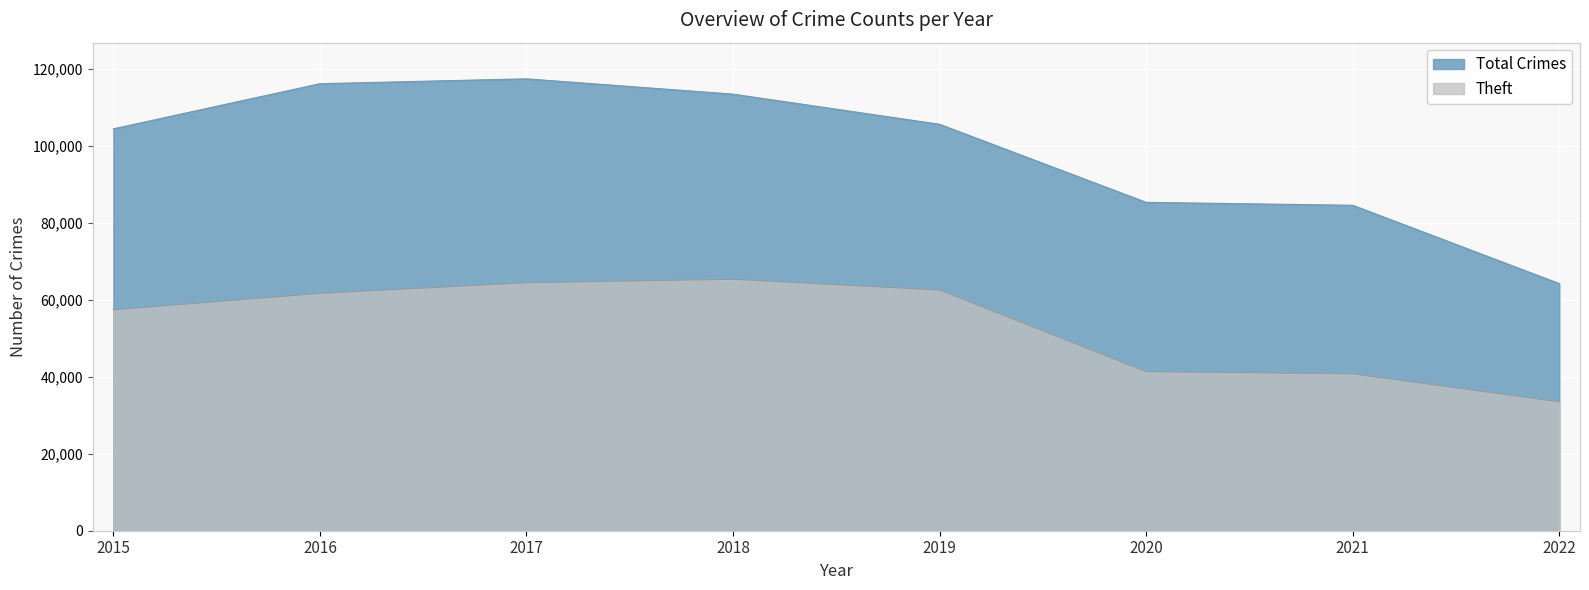

What is the difference between the Total values at 2020 and 2019?

20270